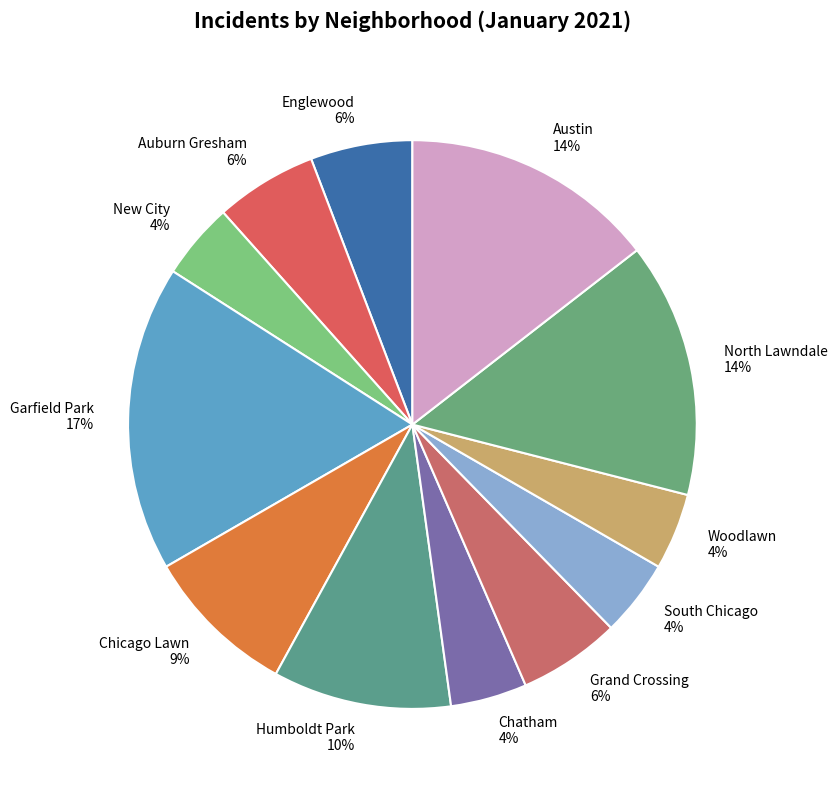

To the nearest percent, what is the difference between the Garfield Park and Austin slice percentages?

3%